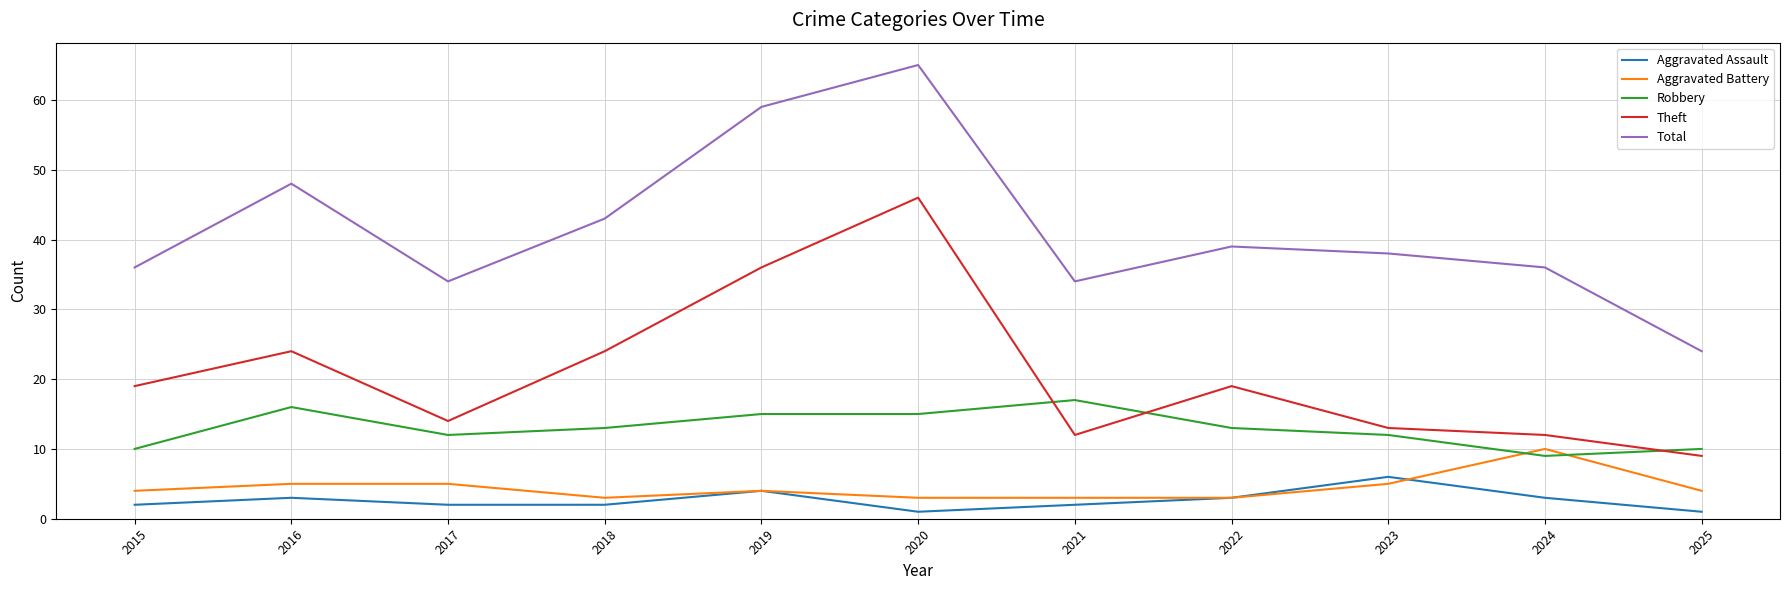

What value does the Robbery series have at 2019?

15